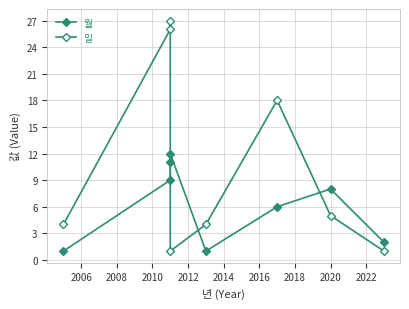

List the series in order of their peak value, lowest first.

월, 일